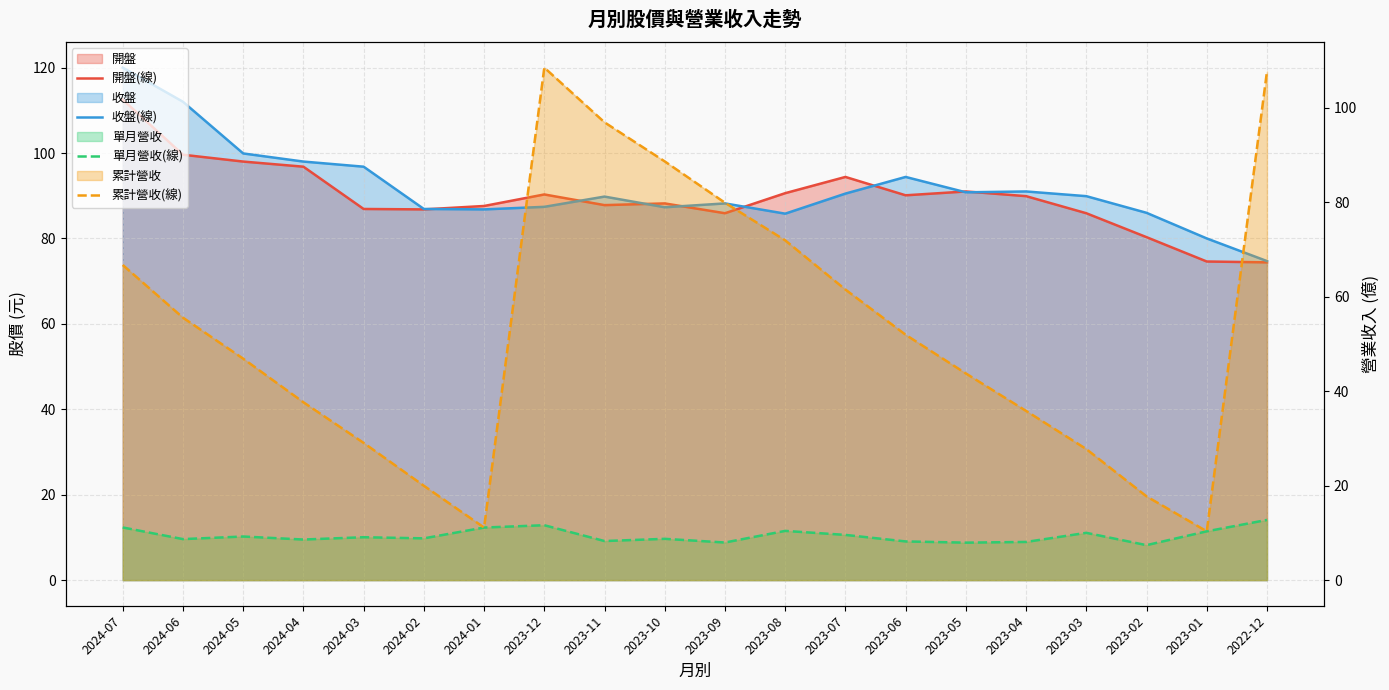

What is the value of the 累計營收(線) point at the 18th from the left?

17.7